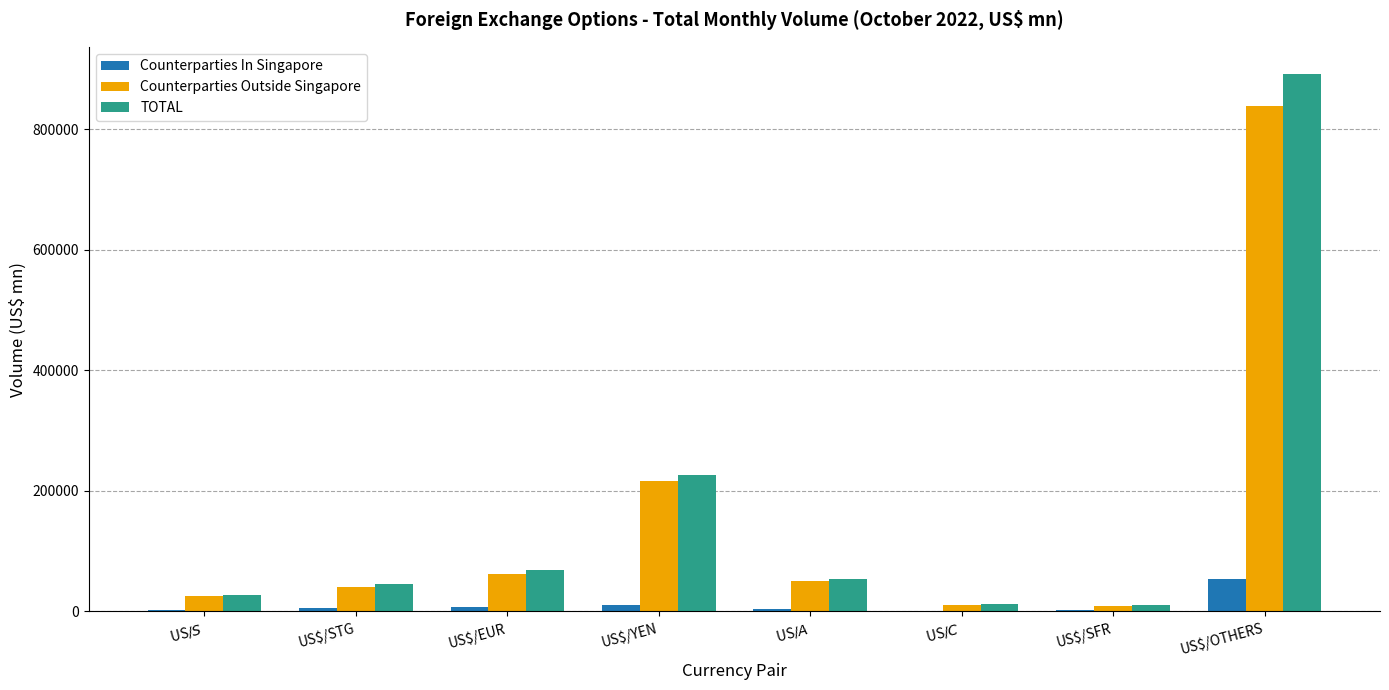

At which category is the sum across all series the highest?

US$/OTHERS